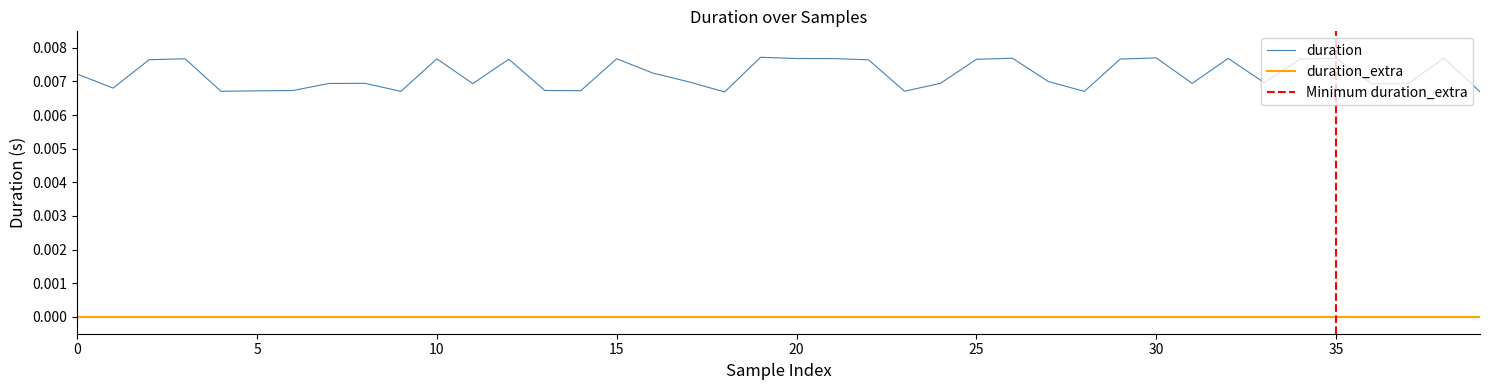

True or false: duration_extra and duration intersect in this chart.

False